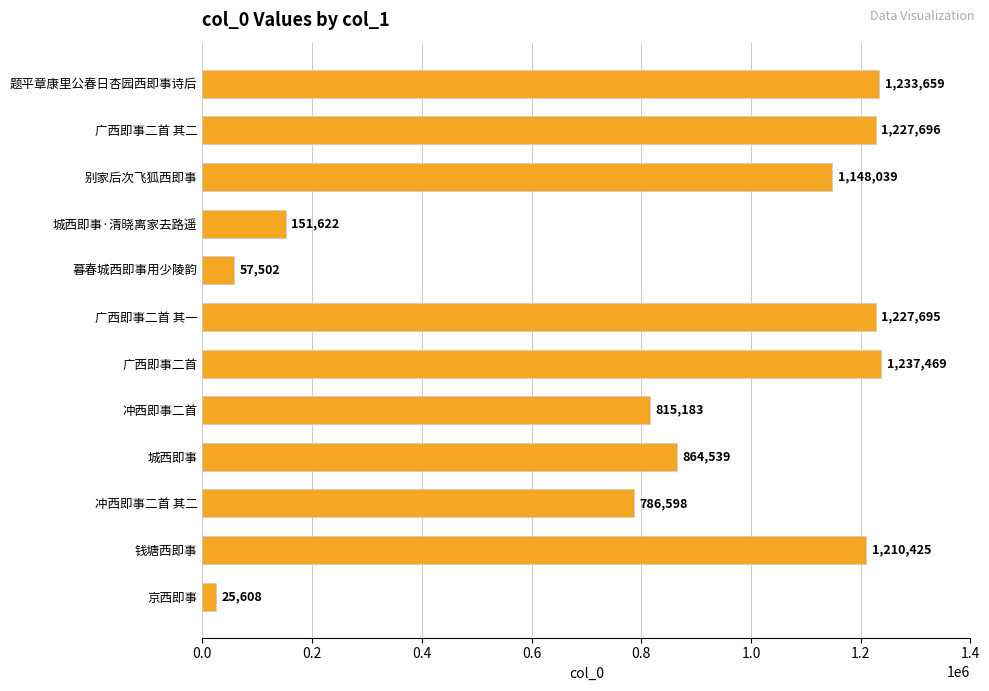

What is the greatest value displayed?

1237469